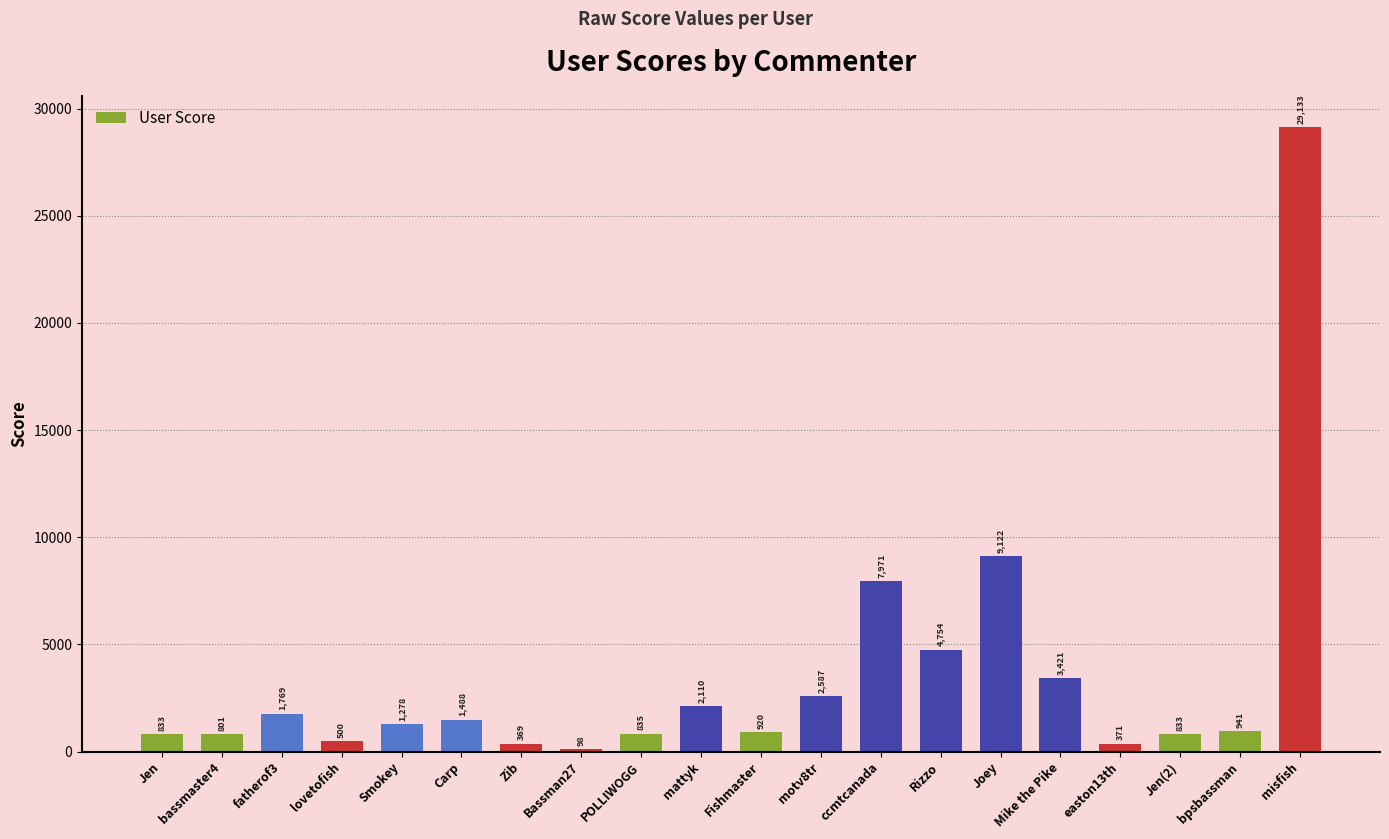

What is the value of the 2nd bar from the left?

801